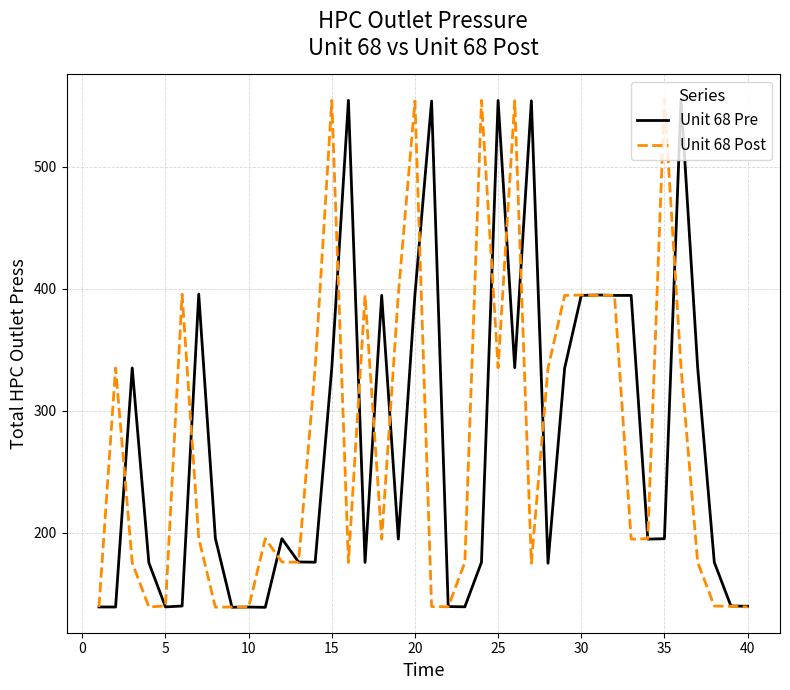

What is the smallest value displayed?

138.6